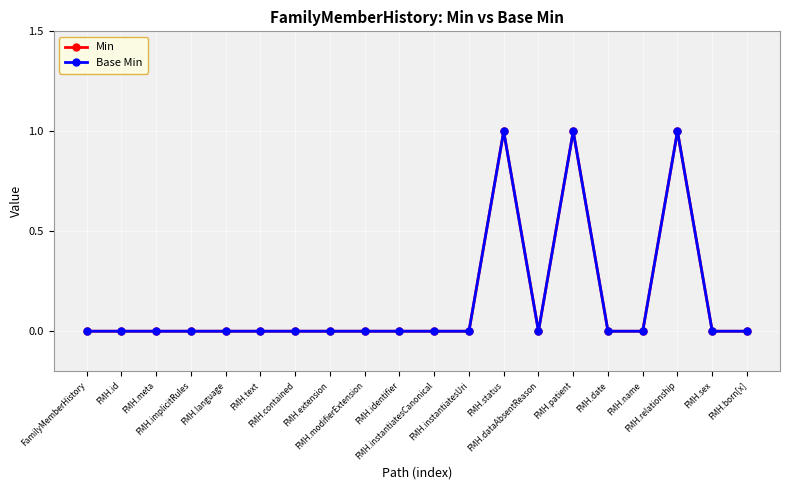

How many Base Min values are between 0 and 1?

20